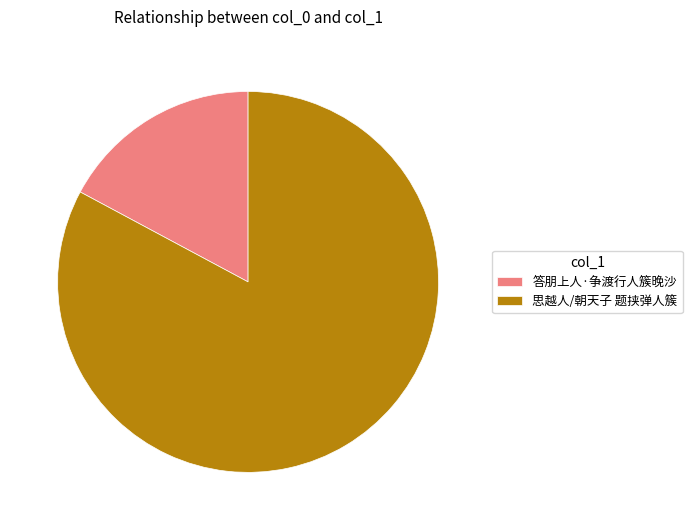

Count the number of slices in the pie.

2